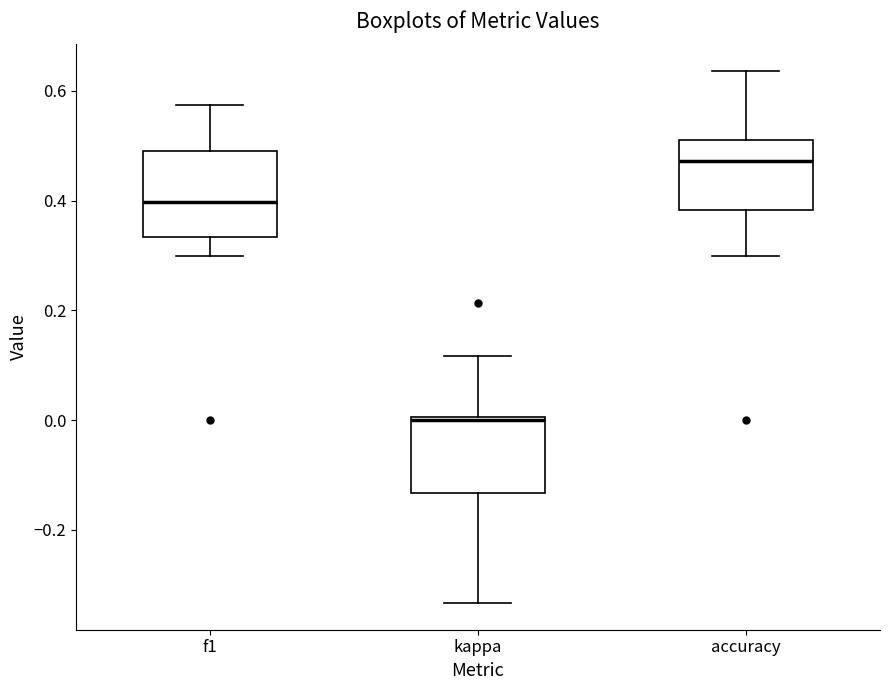

Which box's median line is the lowest?

kappa